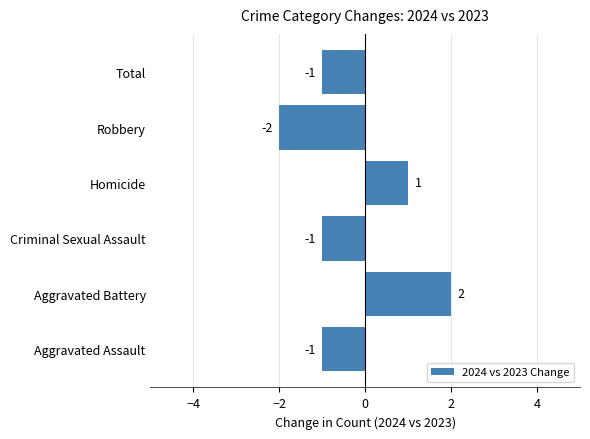

Reading bottom to top, transcribe all the data shown in this chart.

Aggravated Assault=-1	Aggravated Battery=2	Criminal Sexual Assault=-1	Homicide=1	Robbery=-2	Total=-1